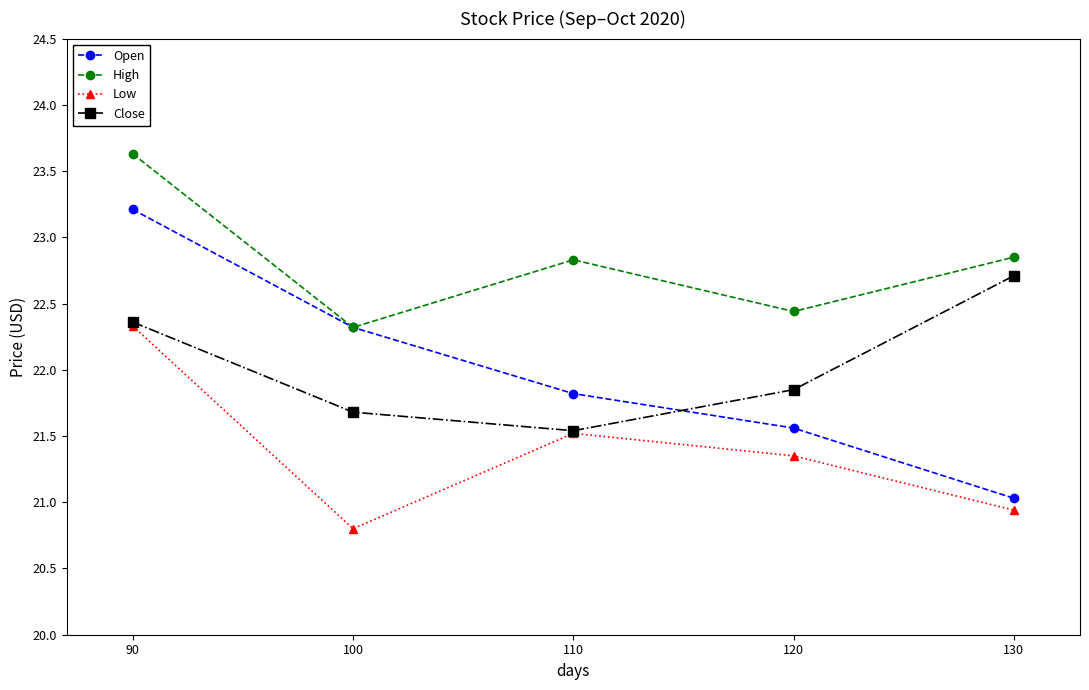

How many data points does each series have?

5